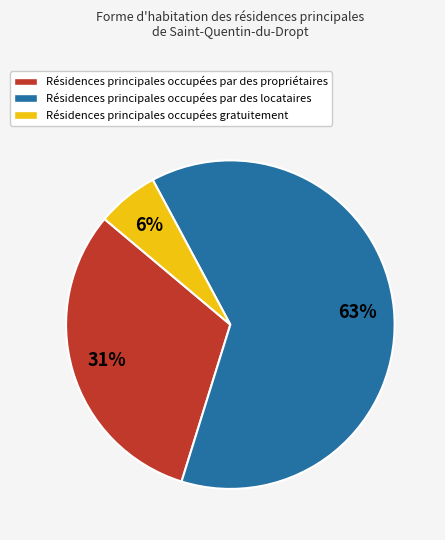

What is the majority slice?

Résidences principales occupées par des locataires